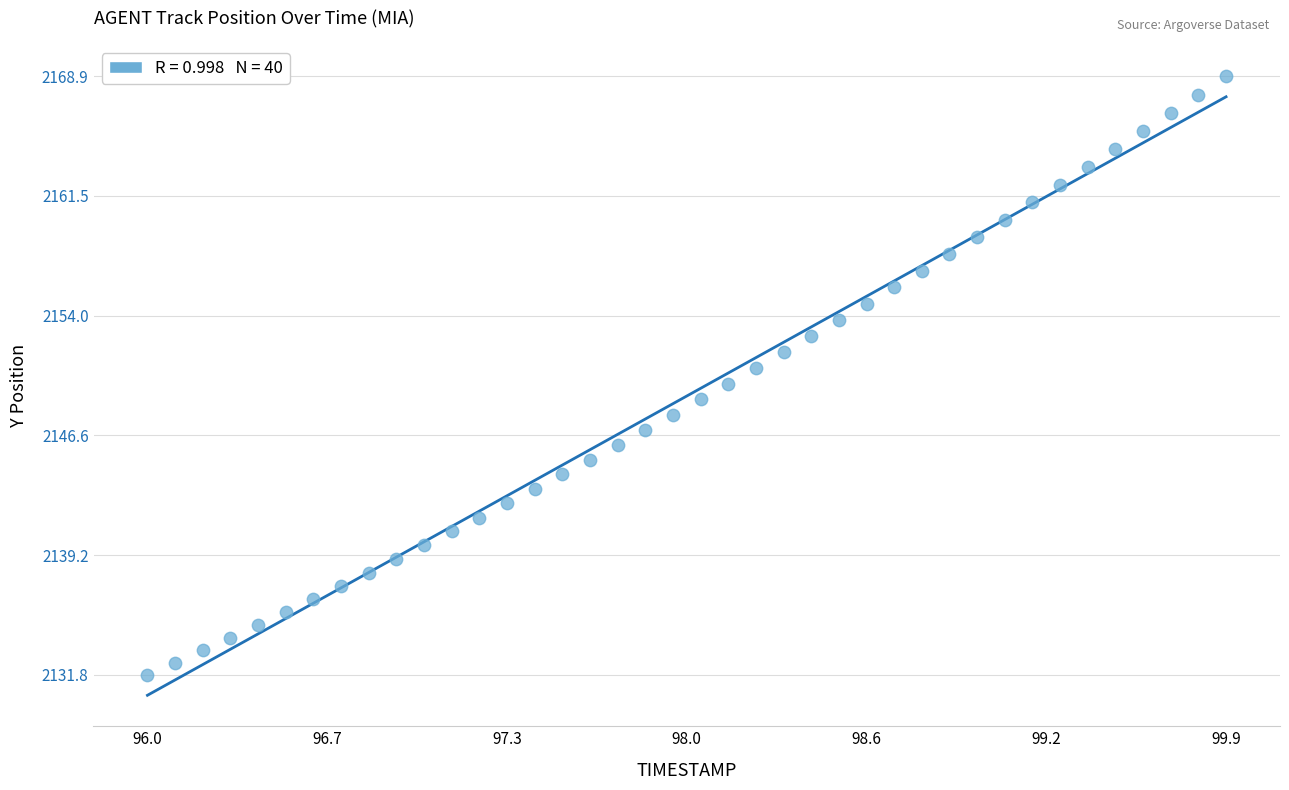

What is the range of X values (max minus min)?

3.9